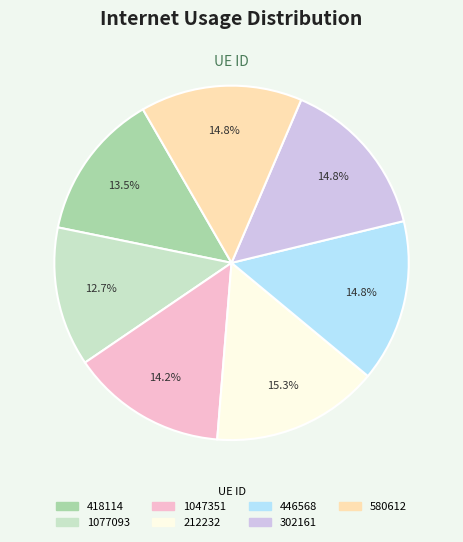

What percentage is the 1077093 slice, to the nearest percent?

13%